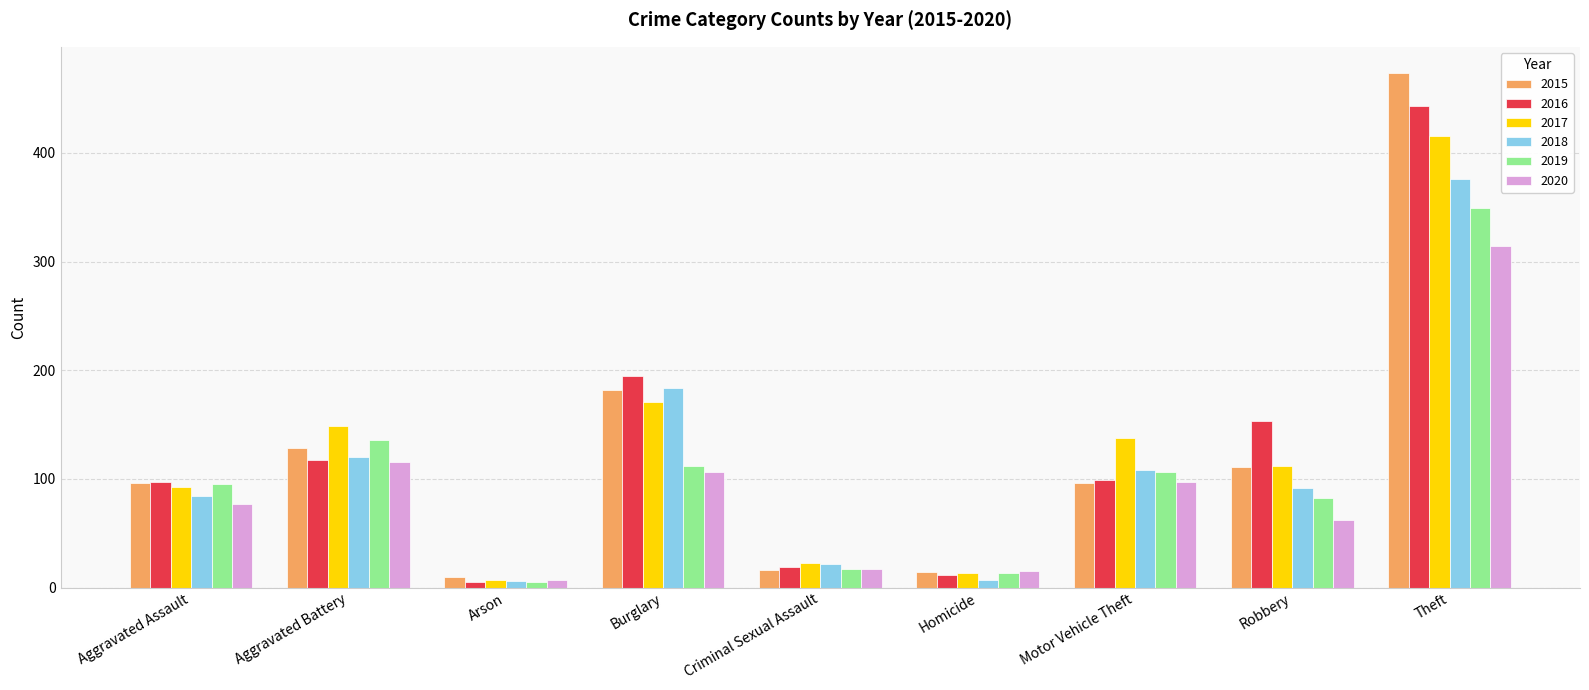

Is the value of 2020 at Criminal Sexual Assault greater than the value of 2018 at Burglary?

No